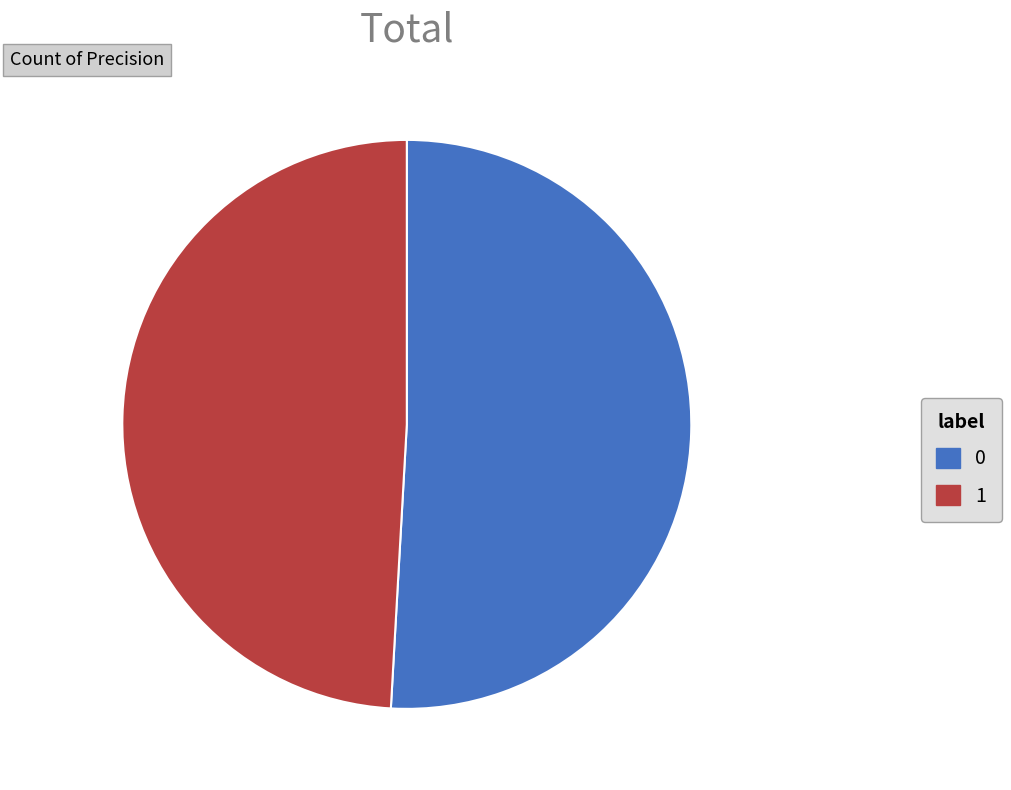

Is the sum of 1 and 0 greater than half?

Yes